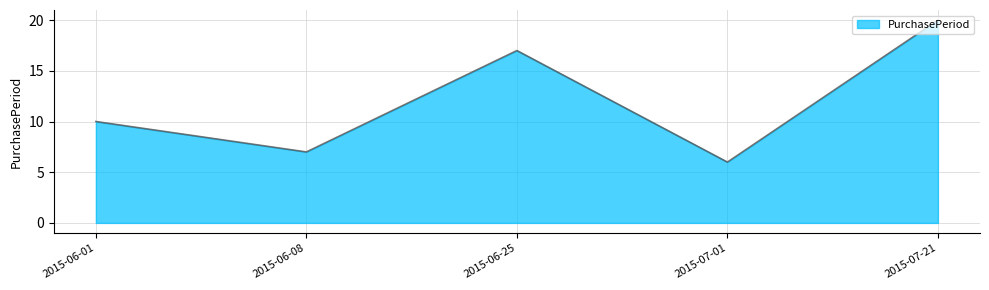

Reading right to left, extract all data points from this chart.

20	6	17	7	10